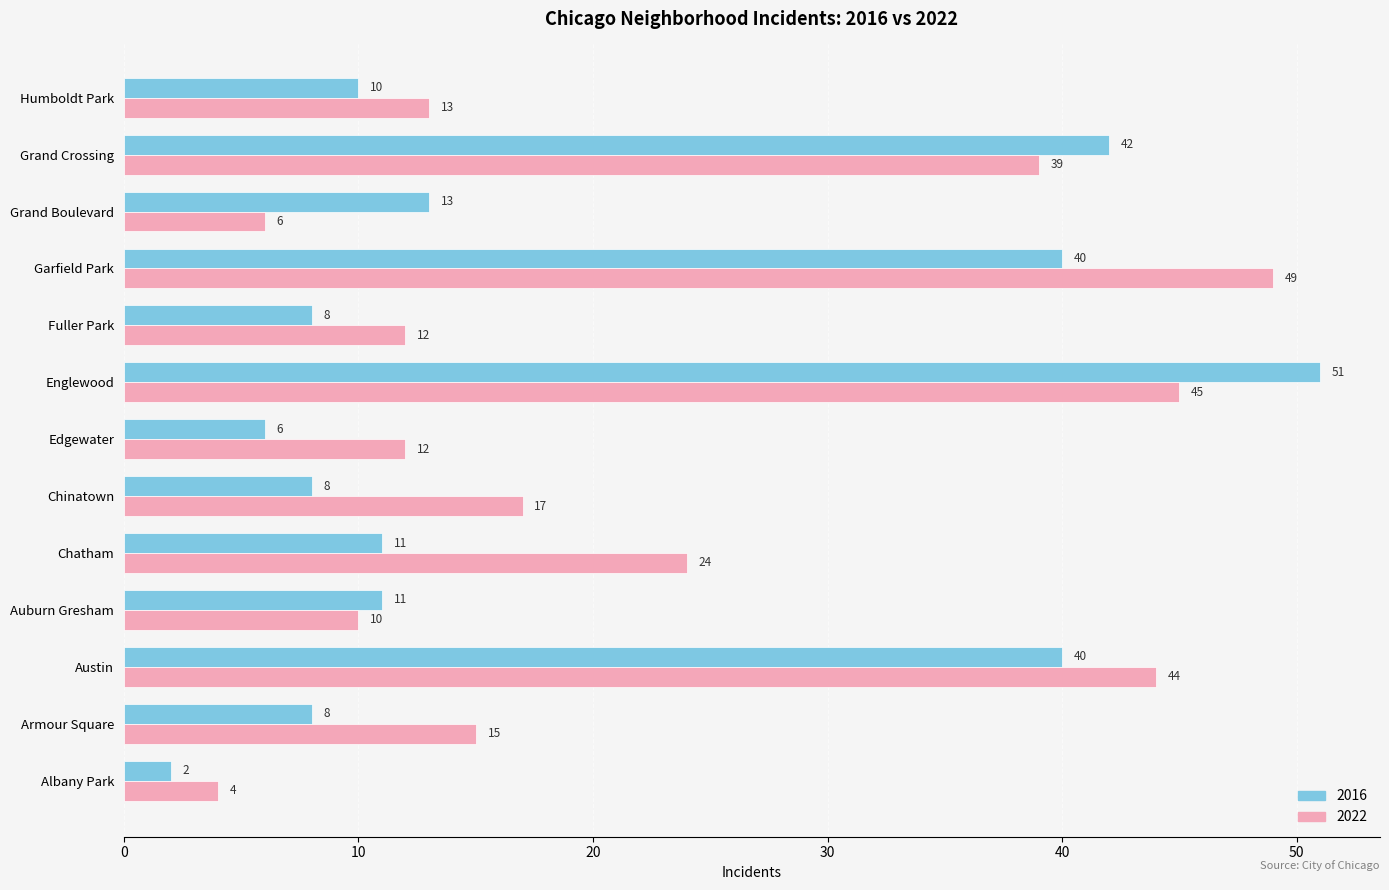

At which label does 2016 reach its peak?

Englewood